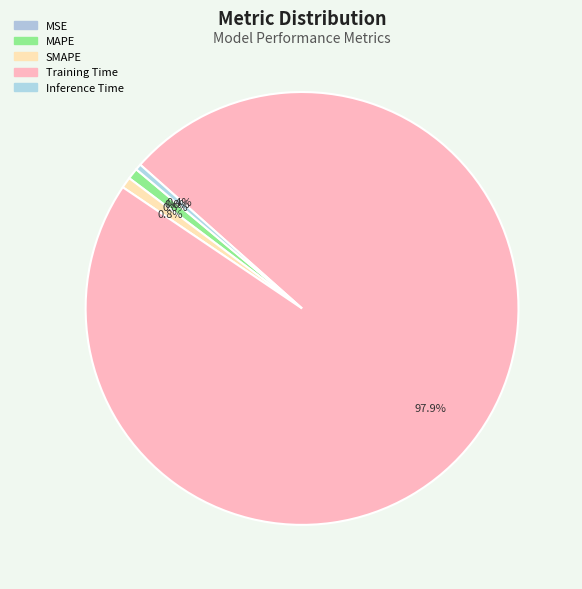

What is the majority slice?

Training Time